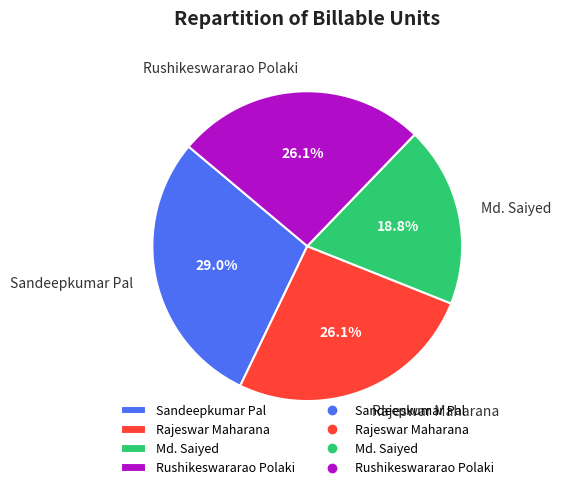

Which category has the biggest portion of the pie?

Sandeepkumar Pal